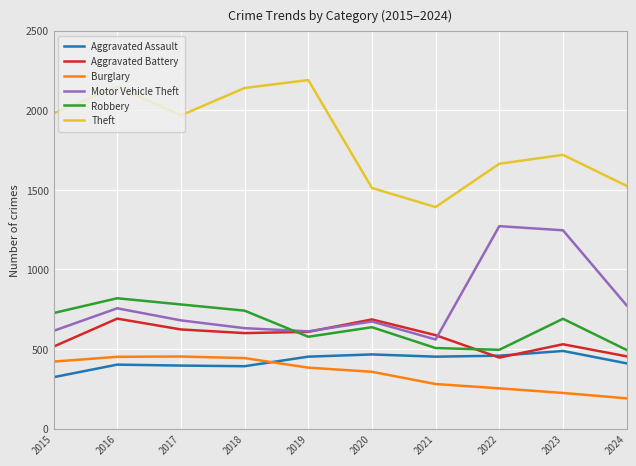

At which label does Theft reach its peak?

2019